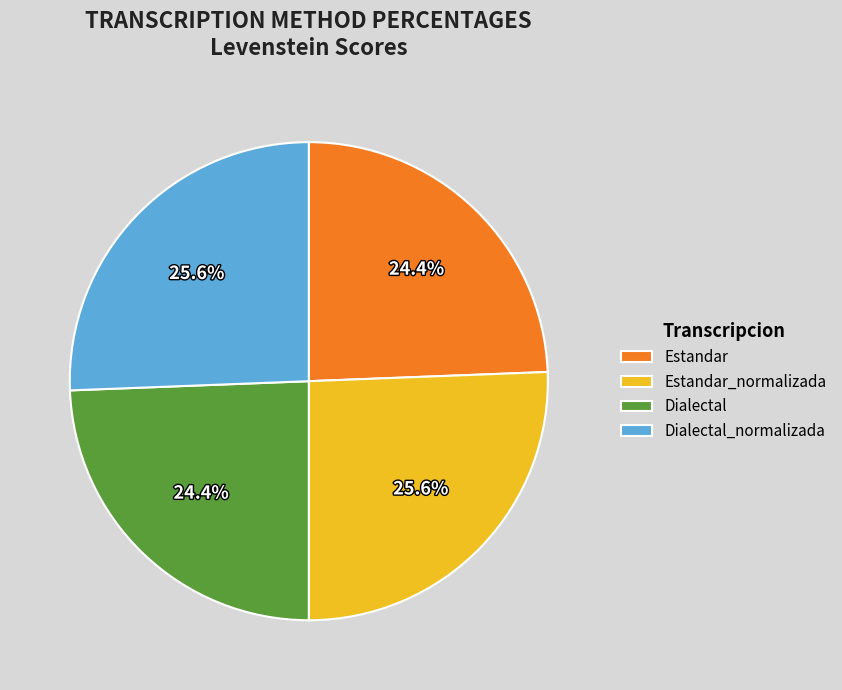

Is it true that Dialectal is 24% of the pie?

True